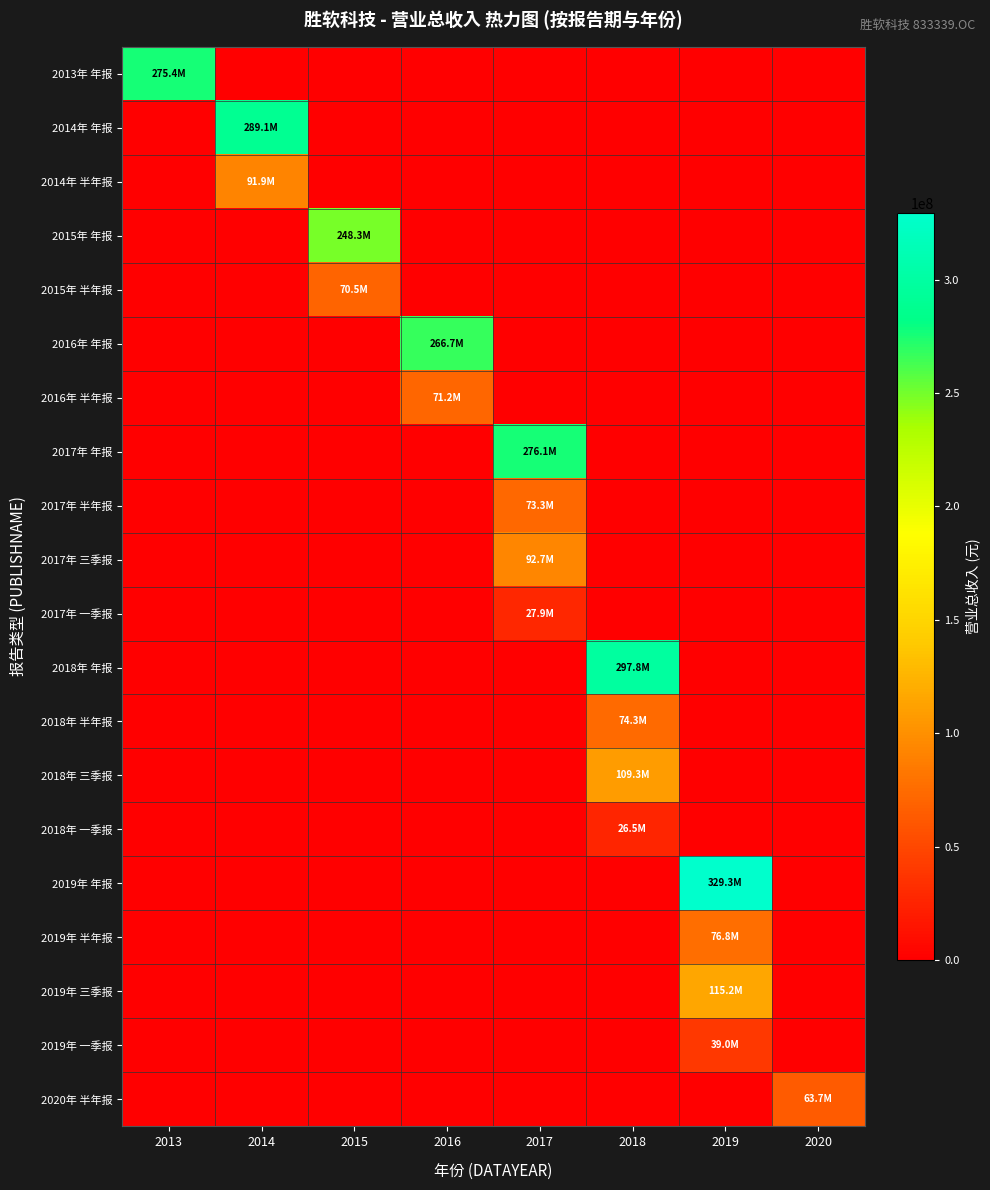

What is the total value across all series at 2019?

560272591.5